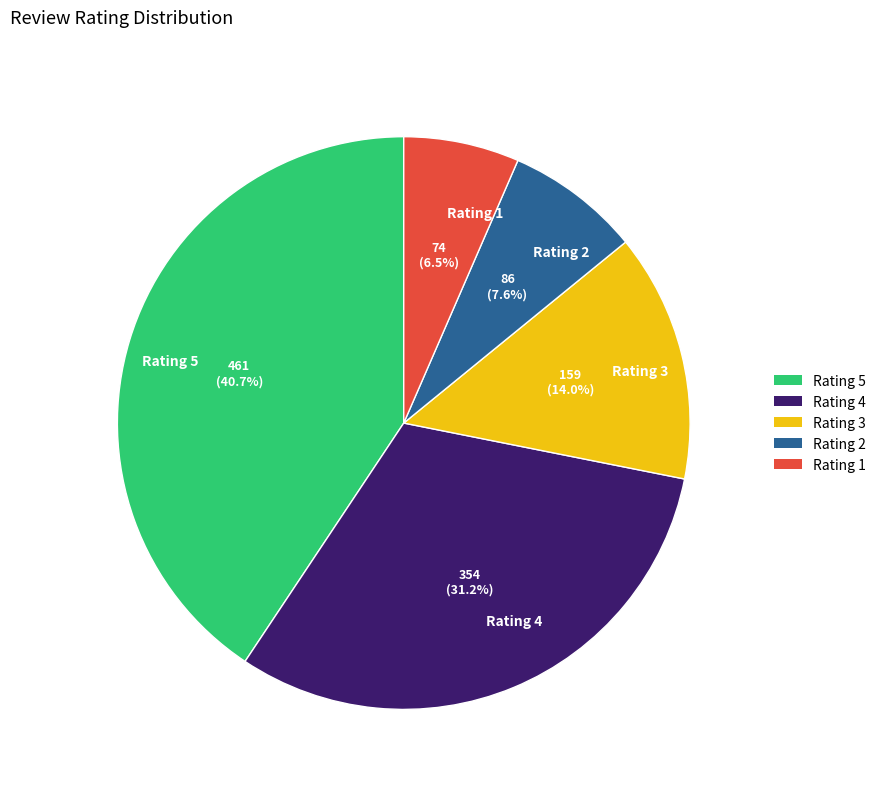

Combined, do Rating 2 and Rating 1 account for over 50%?

No